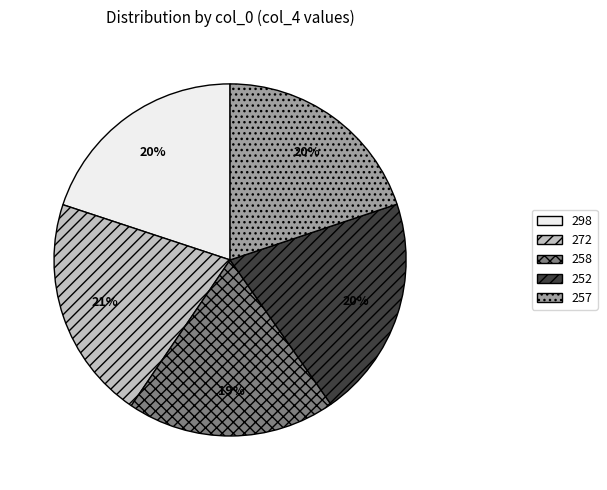

To the nearest percent, what is the difference between the 258 and 298 slice percentages?

1%